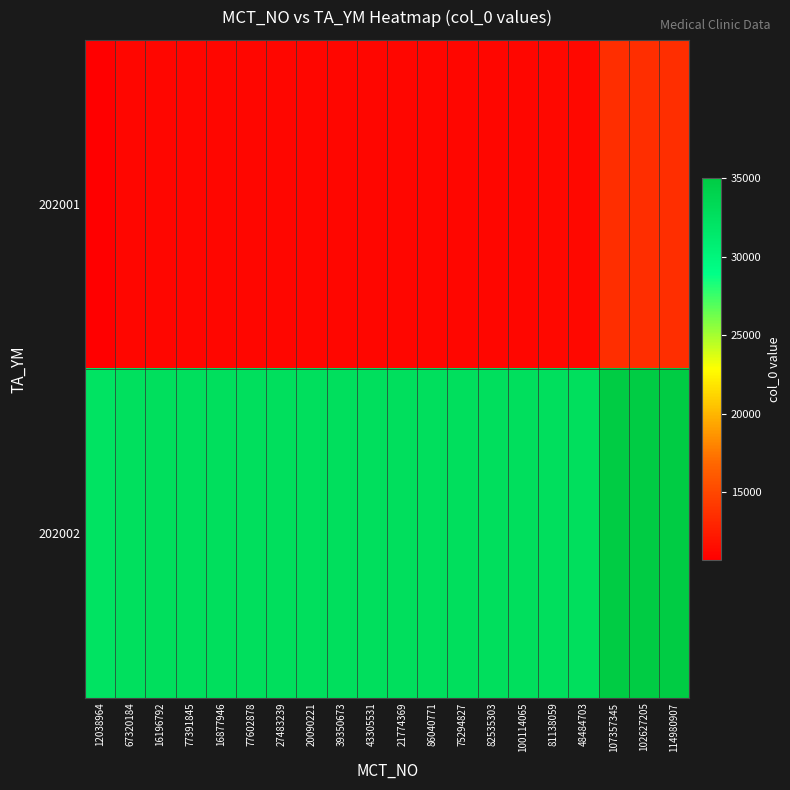

Which series has the largest total across all categories?

202002